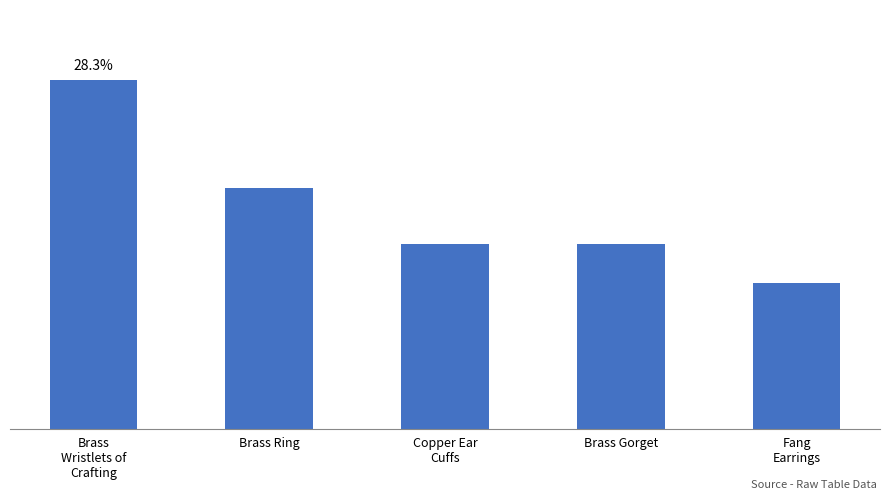

Are the bars horizontal?

No